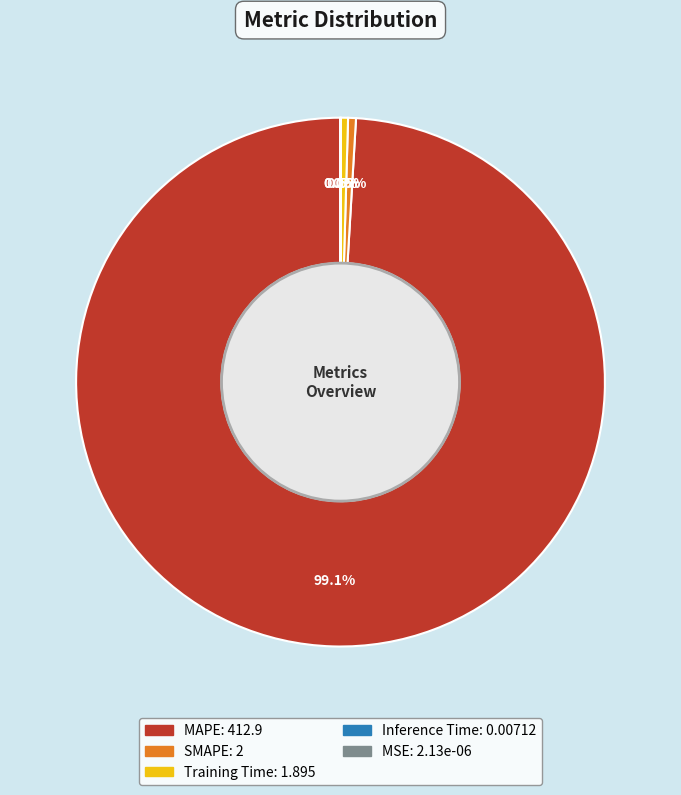

Which category has the biggest portion of the pie?

MAPE